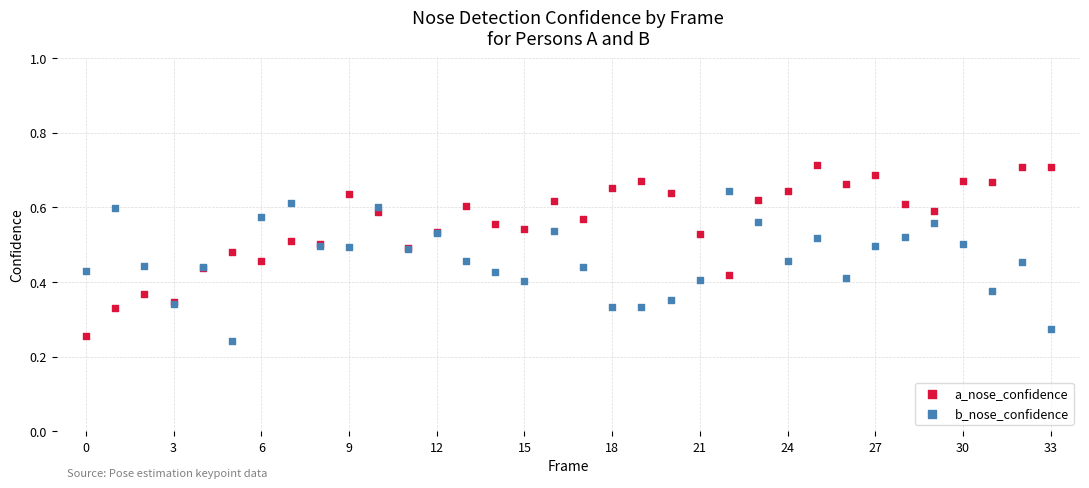

Which series reaches the maximum Y coordinate?

a_nose_confidence